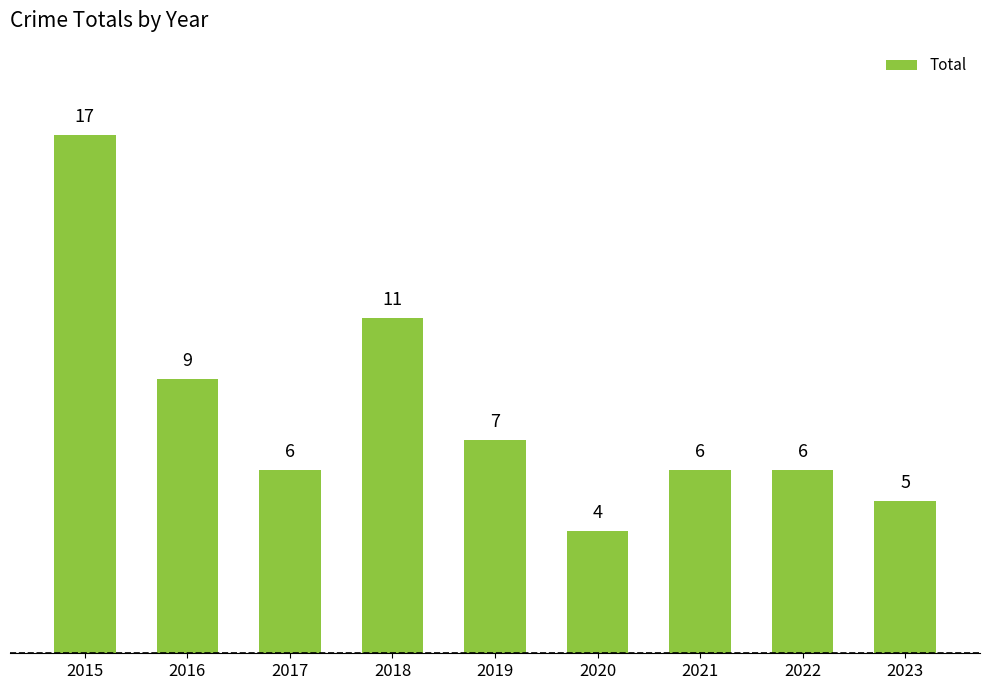

What is the sum of the values at 2017 and 2018?

17